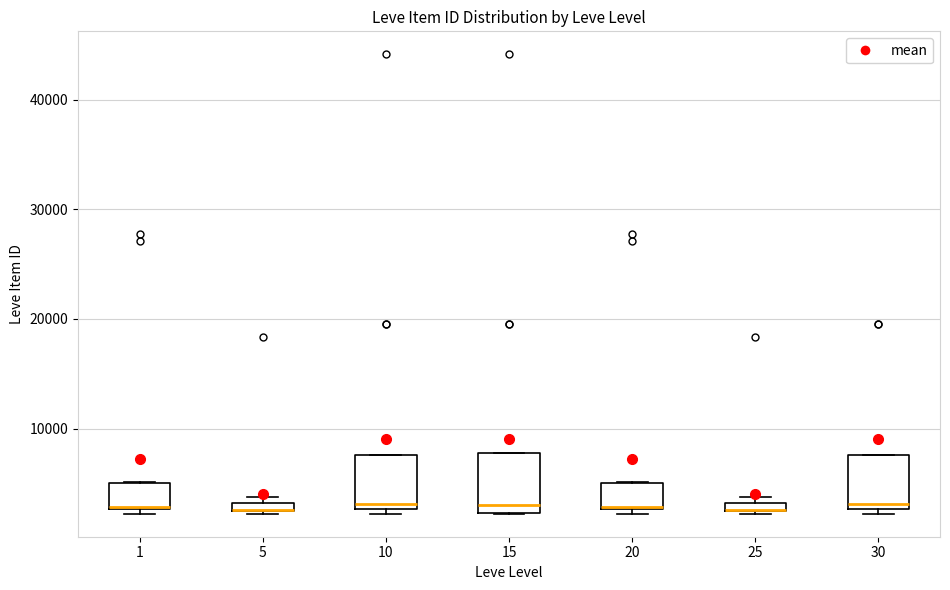

Where is the lower edge of the box at x = 5 on the y-axis? The values are not printed on the chart, so give them approximately, as read against the axis.

2000